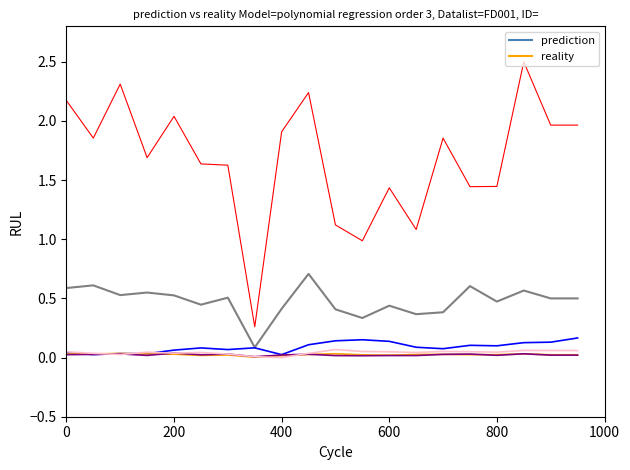

How many lines are shown in the chart?

6